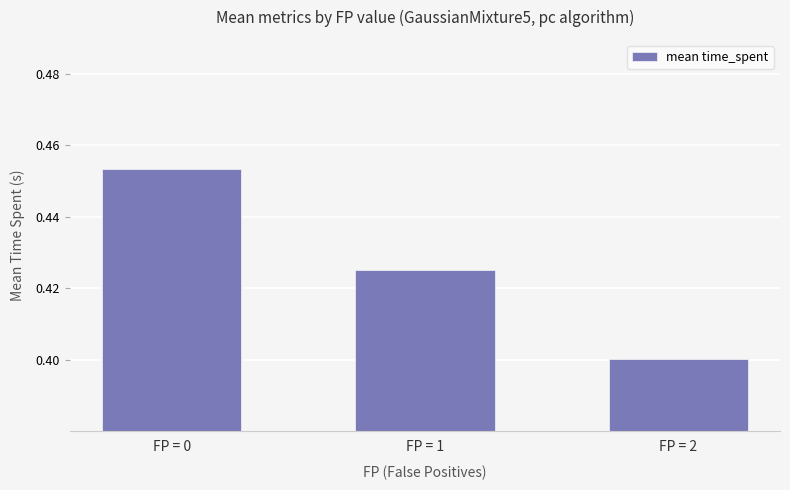

Is it true that the value at FP = 1 is 0.4?

True